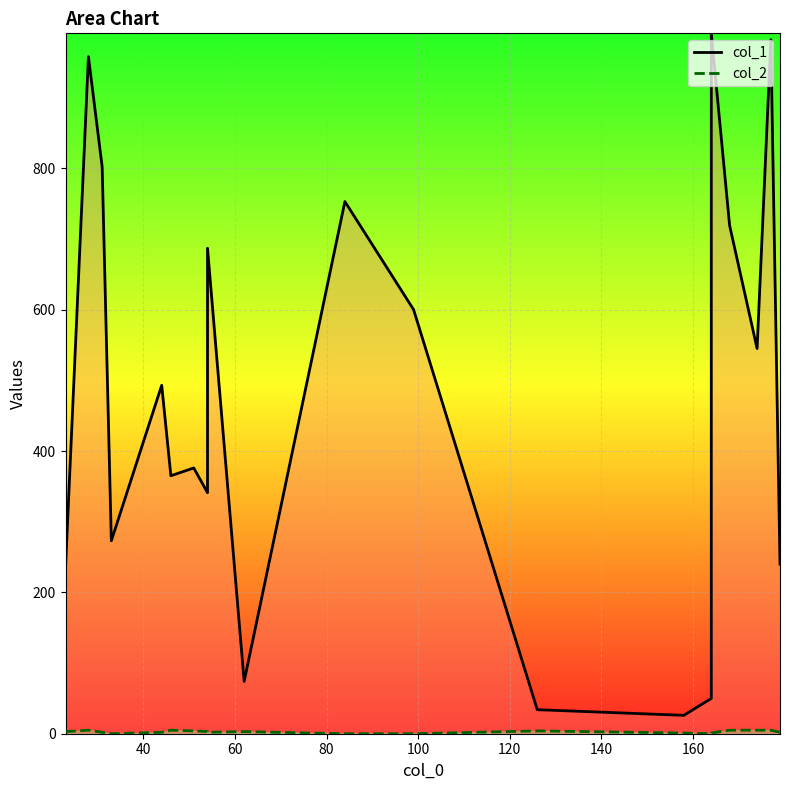

Which series has the largest total across all categories?

col_1